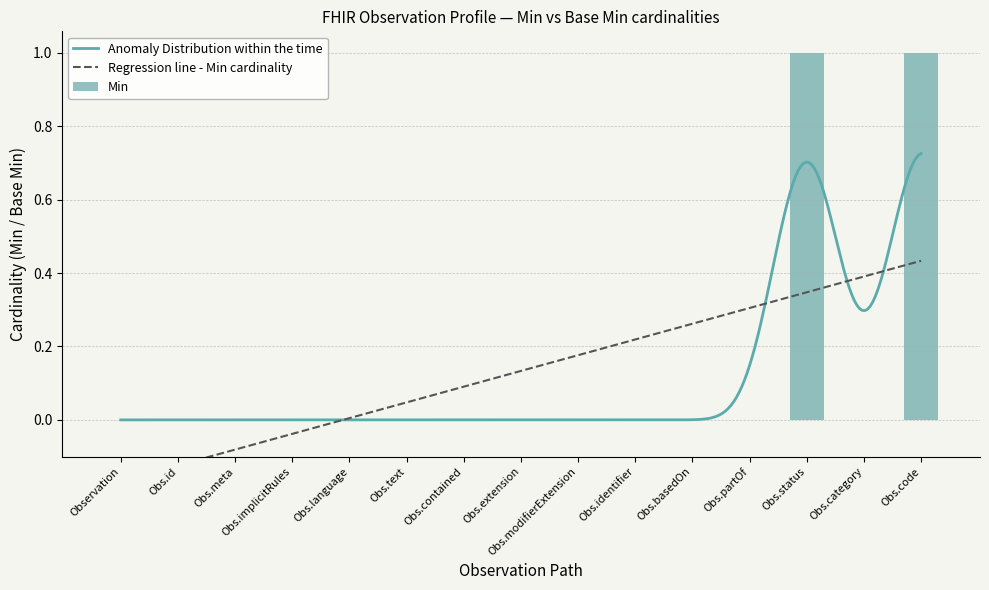

The value of Min at Obs.contained is 0. True or false?

True